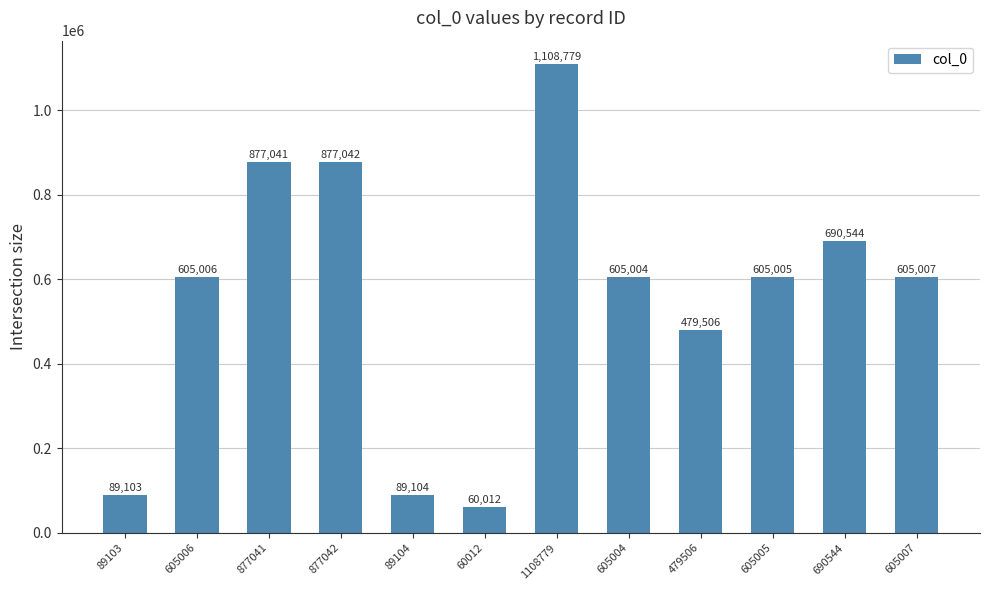

What is the label of the 9th bar from the left?

479506